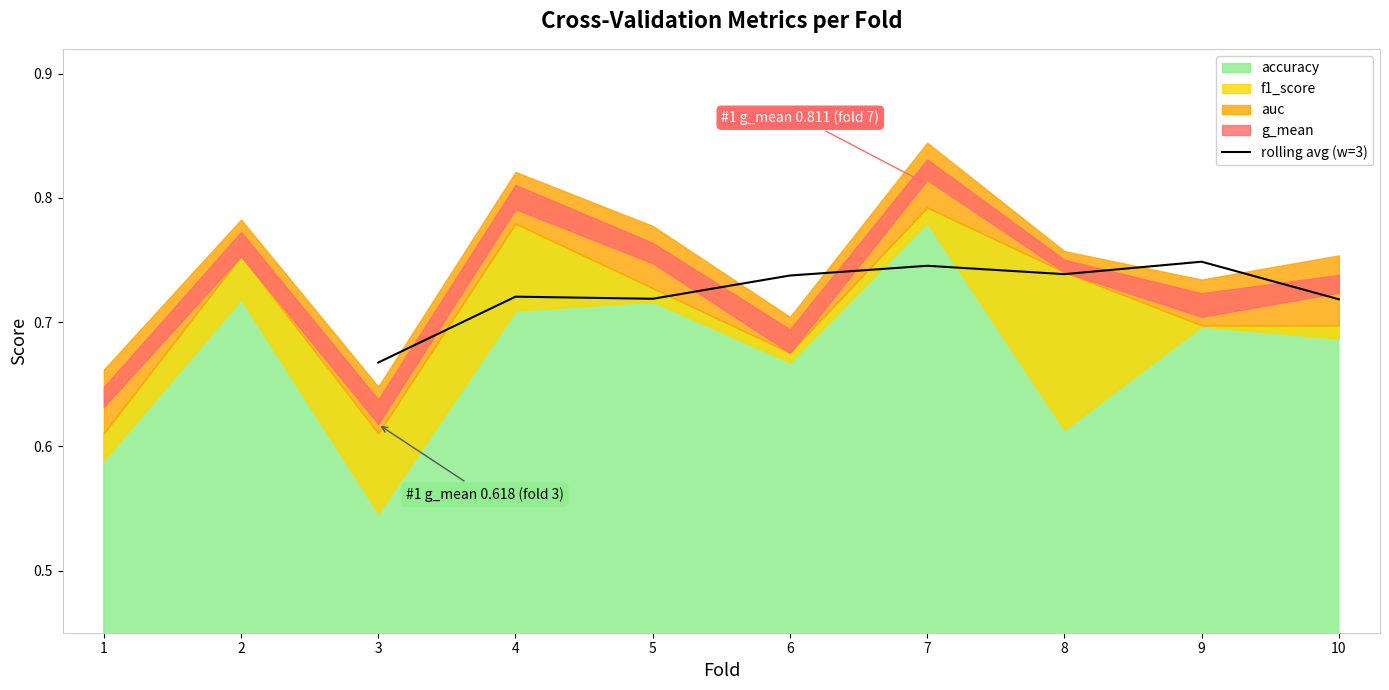

Where is rolling avg (w=3) nearest to the value 0?

3